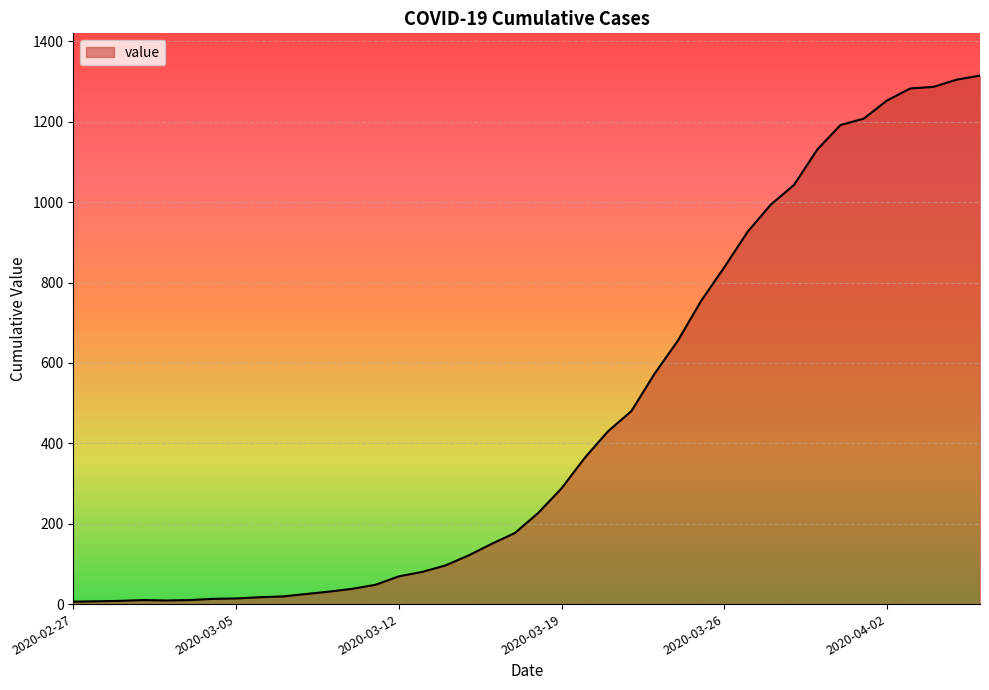

What is the greatest value displayed?

1315